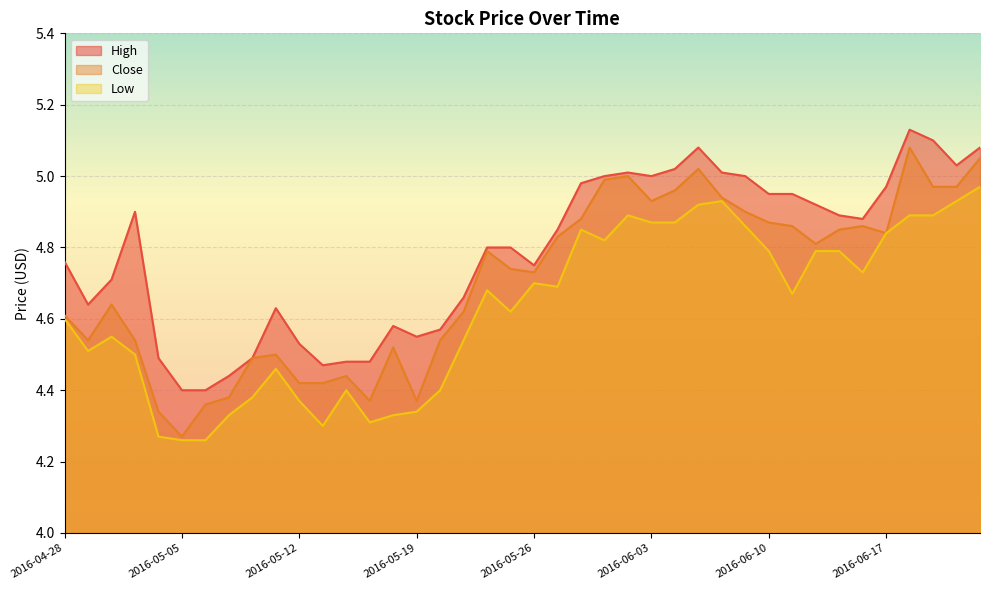

Rank the categories by Low value from lowest to highest.

2016-05-05, 2016-05-06, 2016-05-04, 2016-05-13, 2016-05-17, 2016-05-09, 2016-05-18, 2016-05-19, 2016-05-12, 2016-05-10, 2016-05-16, 2016-05-20, 2016-05-11, 2016-05-03, 2016-04-29, 2016-05-23, 2016-05-02, 2016-04-28, 2016-05-25, 2016-06-13, 2016-05-24, 2016-05-27, 2016-05-26, 2016-06-16, 2016-06-10, 2016-06-14, 2016-06-15, 2016-06-01, 2016-06-17, 2016-05-31, 2016-06-09, 2016-06-03, 2016-06-06, 2016-06-02, 2016-06-20, 2016-06-21, 2016-06-07, 2016-06-08, 2016-06-22, 2016-06-23